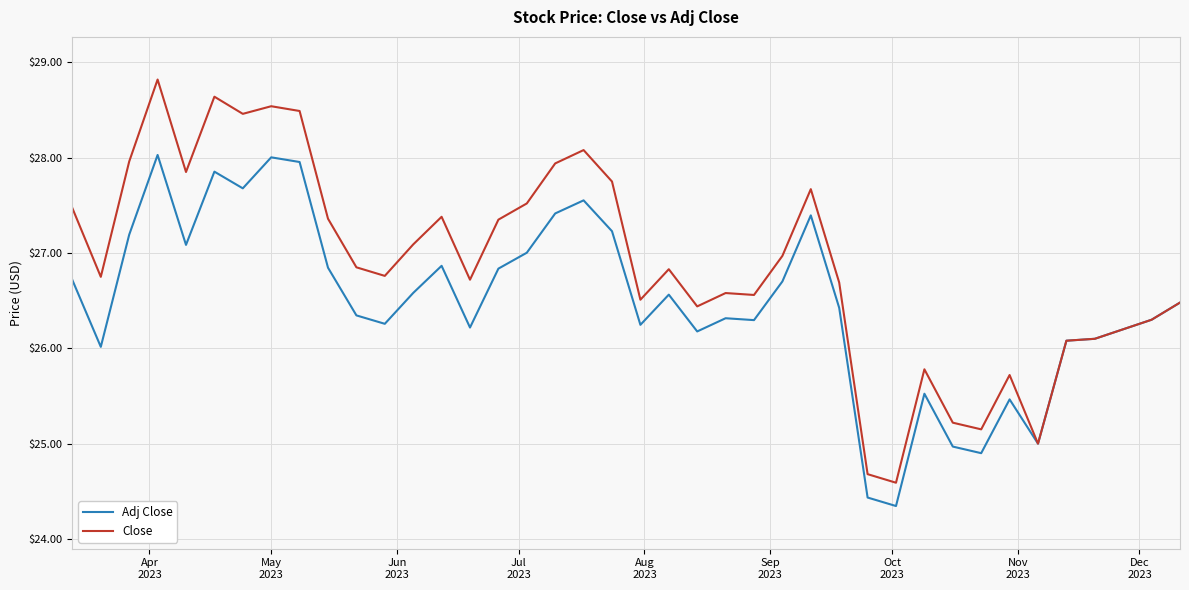

Which series has the largest range (max minus min)?

Close